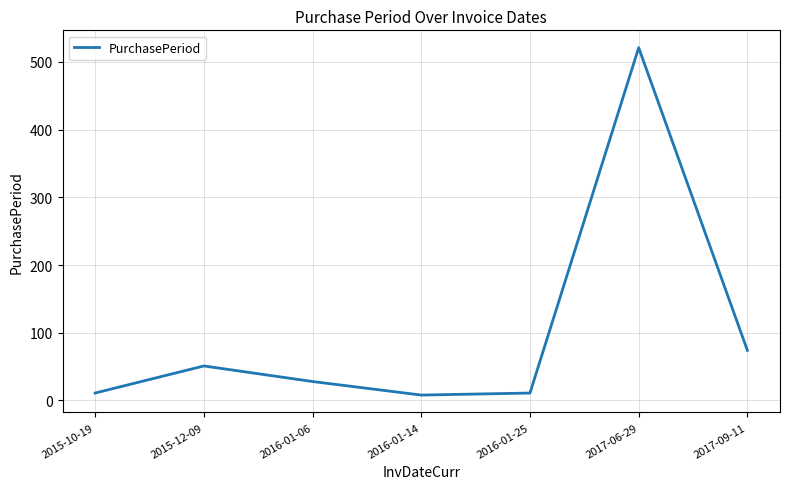

Where is the data nearest to the value 264?

2017-09-11